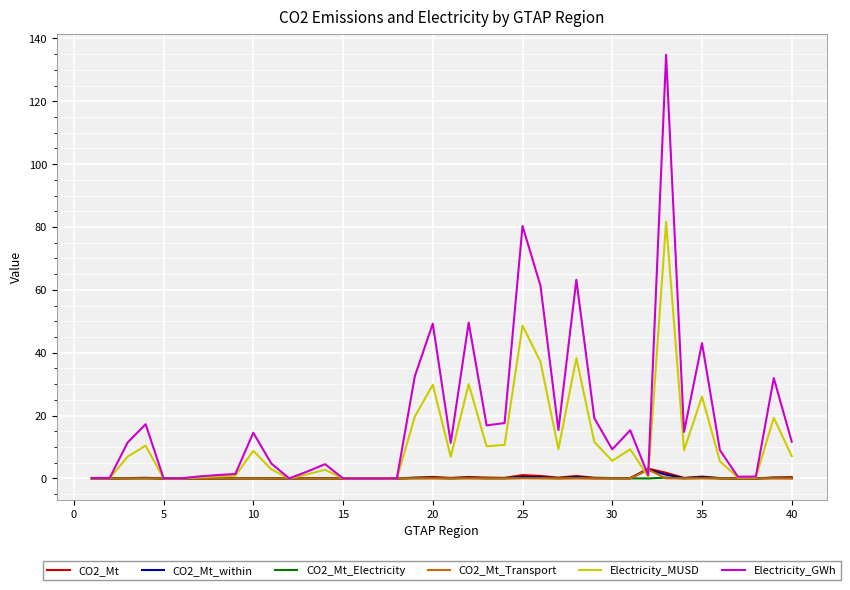

Which series has the widest spread of values?

Electricity_GWh